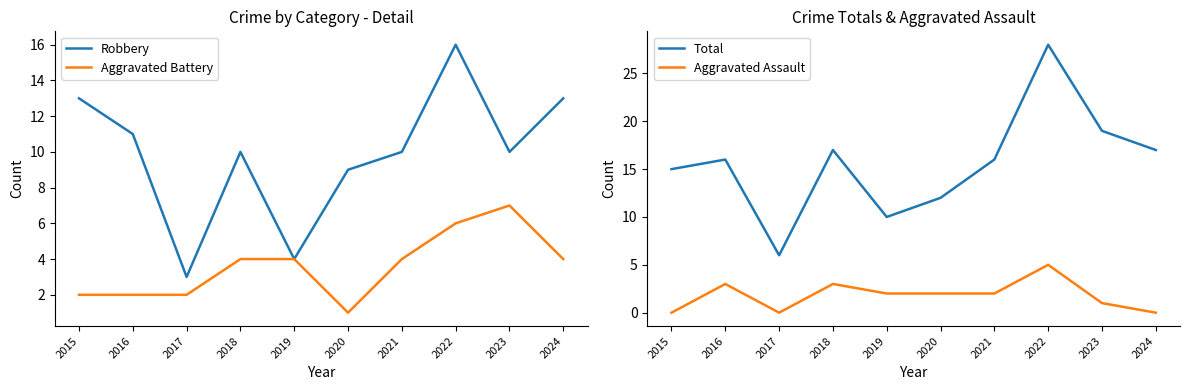

What are all the series names shown in the legend?

Robbery, Aggravated Battery, Total, Aggravated Assault